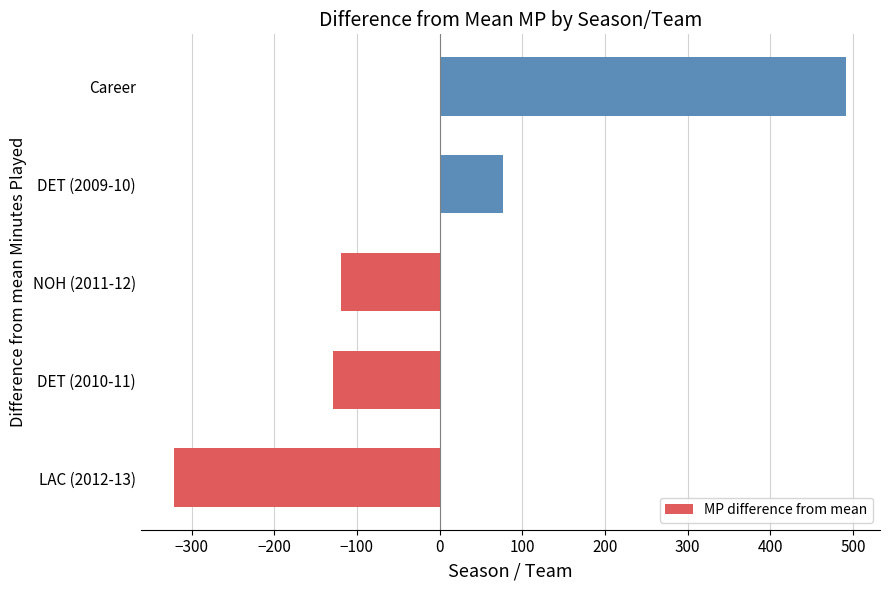

List the labels in order of value, largest first.

Career, DET (2009-10), NOH (2011-12), DET (2010-11), LAC (2012-13)